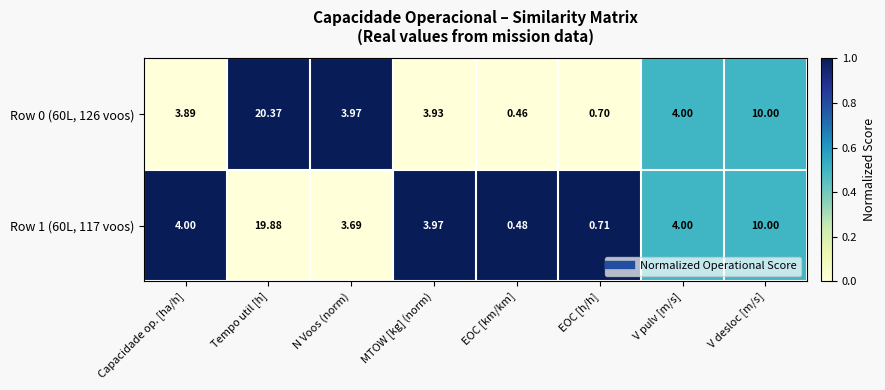

At which category does the chart reach its peak across all series?

Tempo util [h]